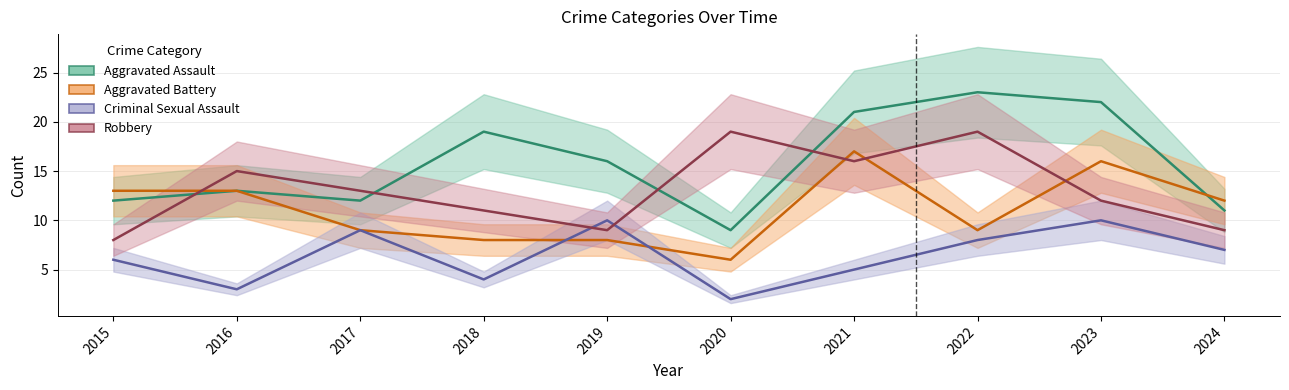

Which category has the highest value across all series?

2022